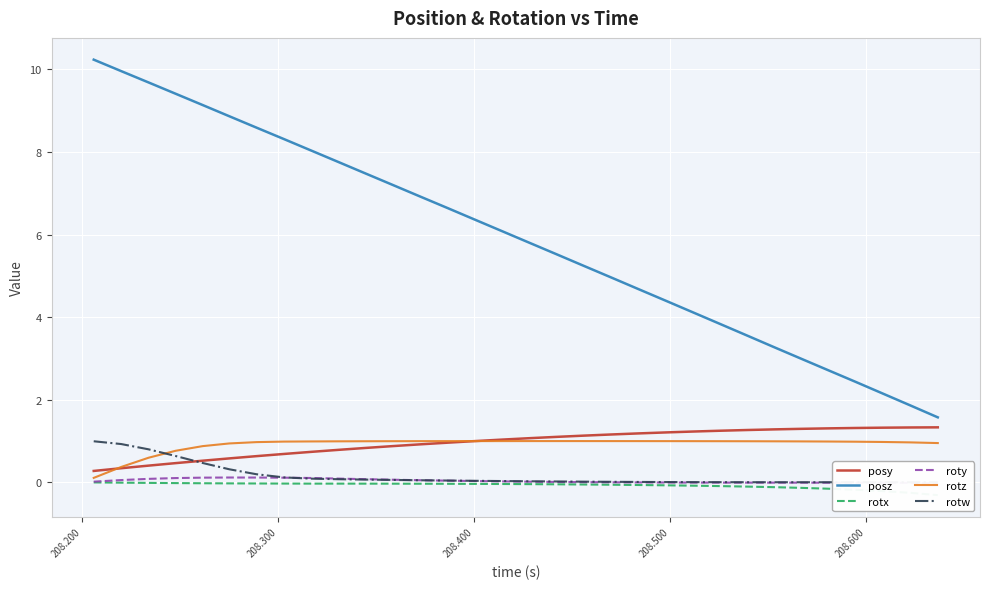

What is the value of the rotz point at the 7th from the left?

1.0